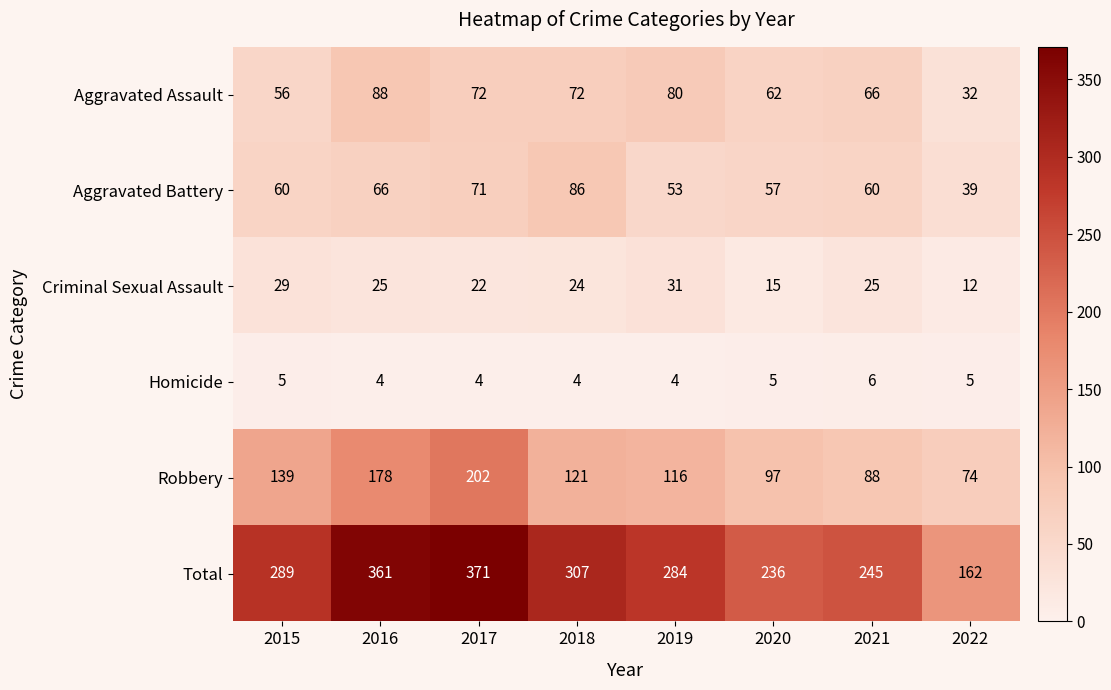

What is the spread (max minus min) of values at 2016?

357